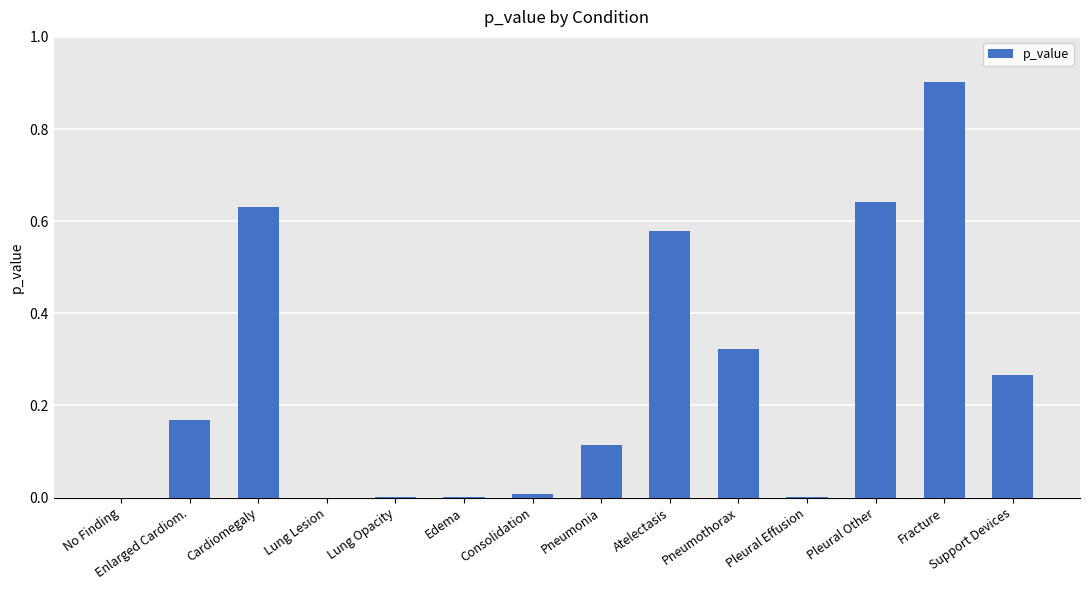

Are the bars horizontal?

No